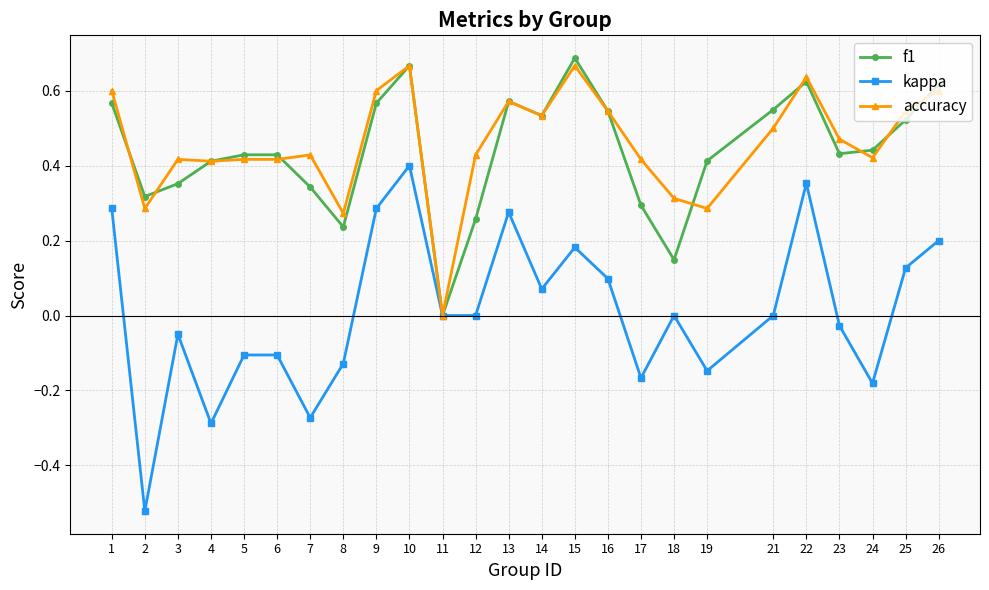

Is the value of kappa at 7 greater than the value of f1 at 9?

No